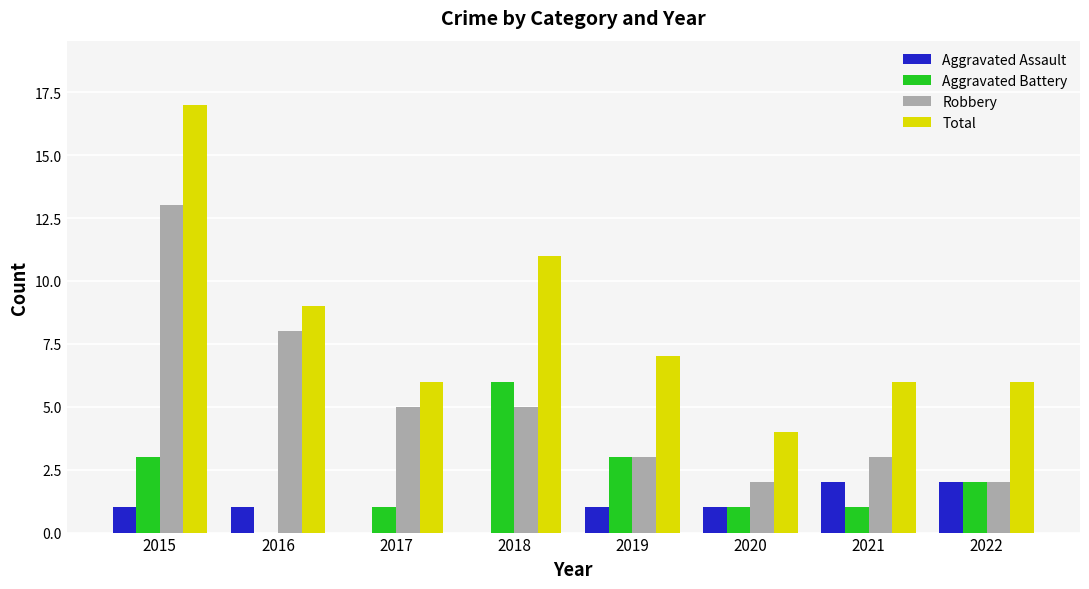

At which category is the sum across all series the highest?

2015